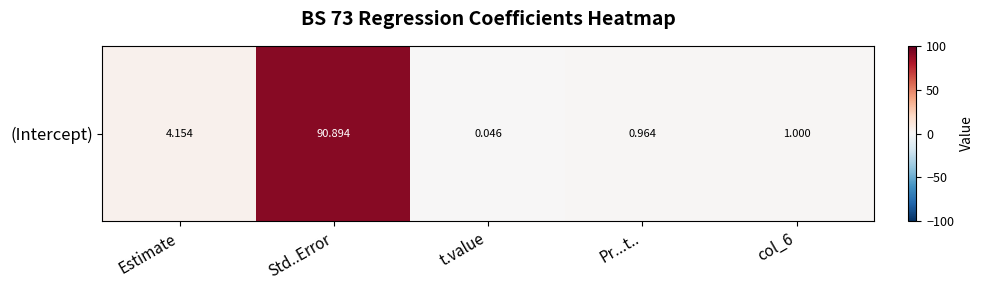

What is the approximate value at col_6?

1.0